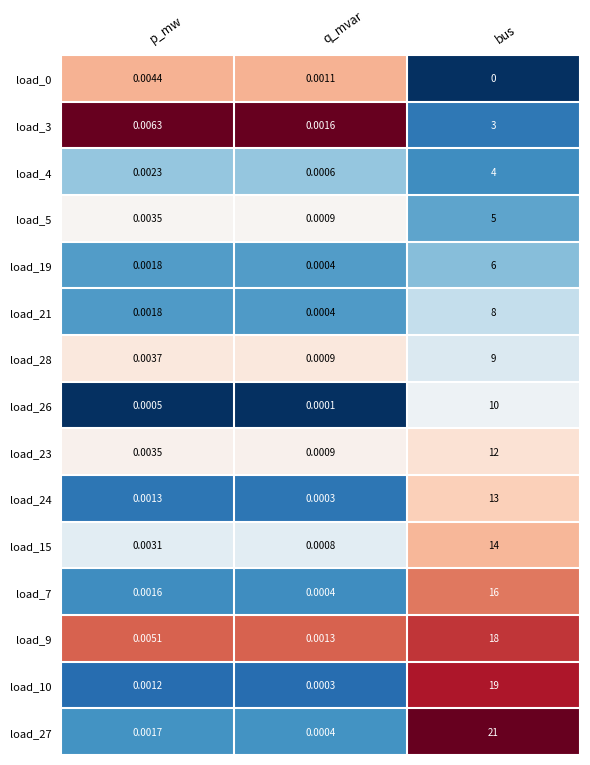

Is the value of load_26 at q_mvar greater than the value of load_24 at q_mvar?

No